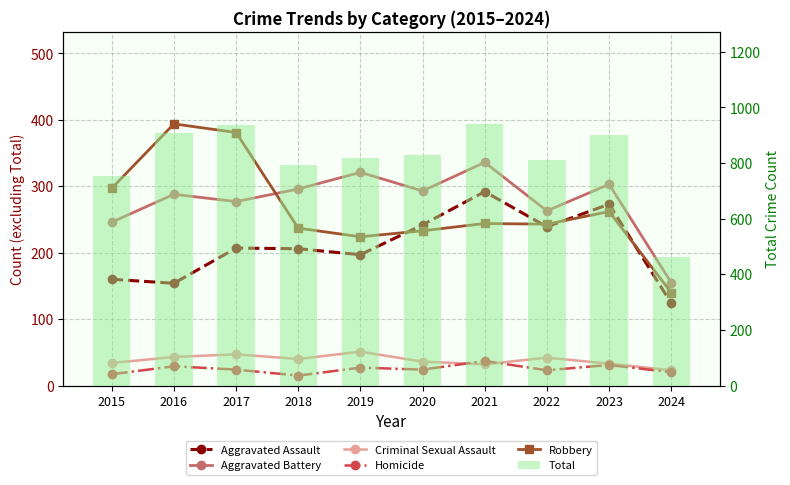

The value of Robbery at 2020 is 233. True or false?

True